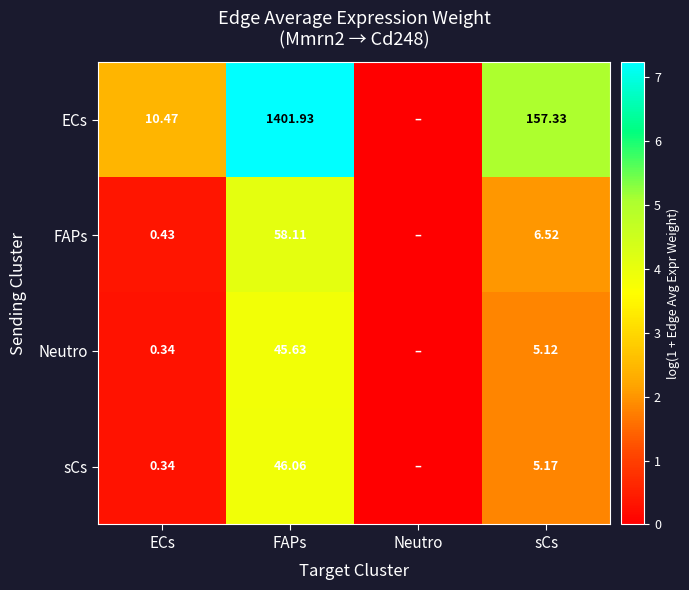

What is the spread (max minus min) of values at FAPs?

1356.3